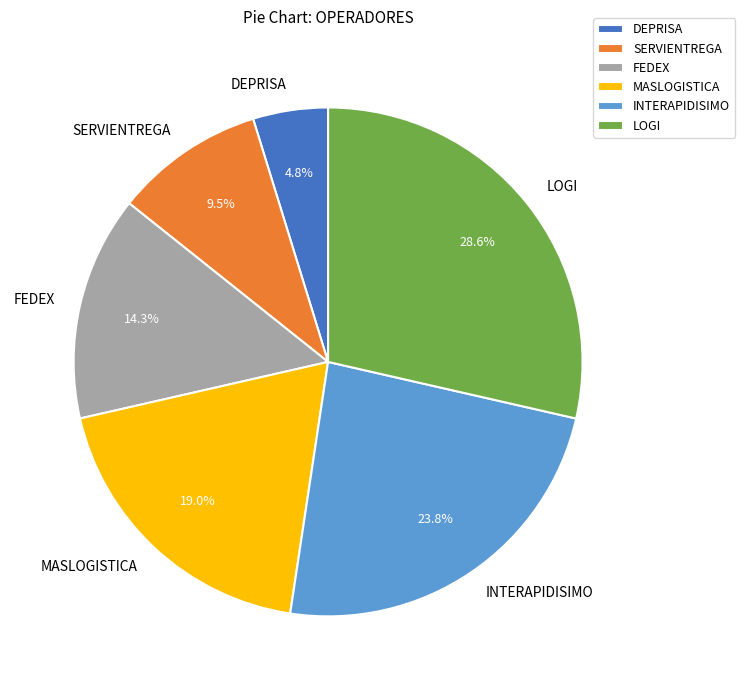

To the nearest percent, what is the difference between the largest and smallest slice percentages?

24%